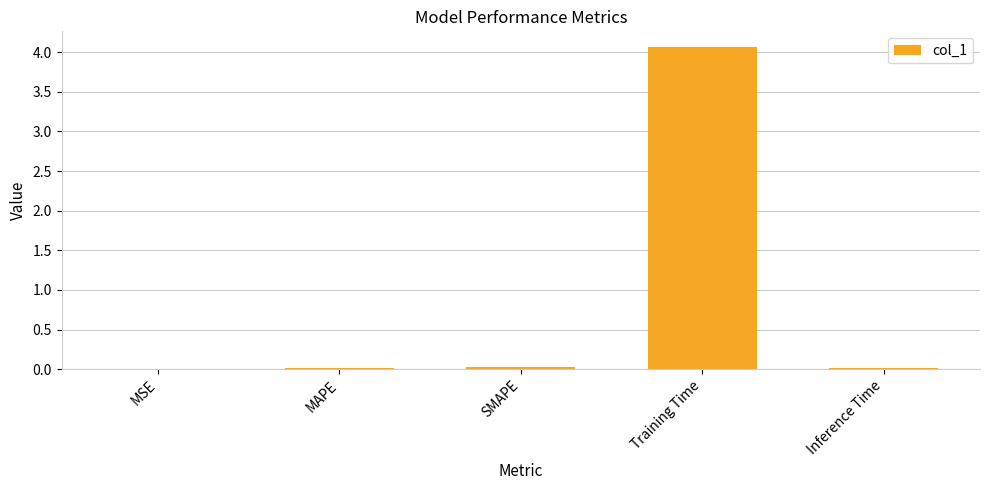

What is the greatest value displayed?

4.1